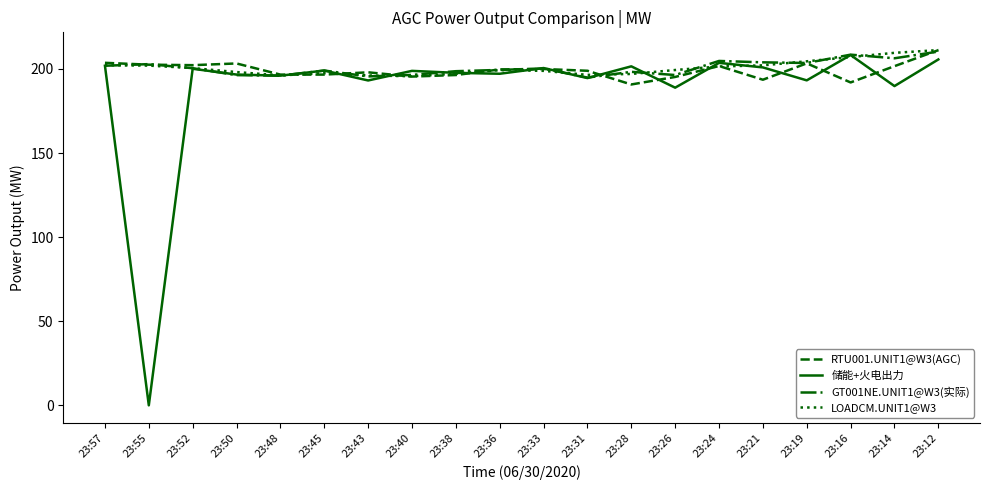

Is the value of LOADCM.UNIT1@W3 at 23:21 greater than the value of GT001NE.UNIT1@W3(实际) at 23:43?

Yes